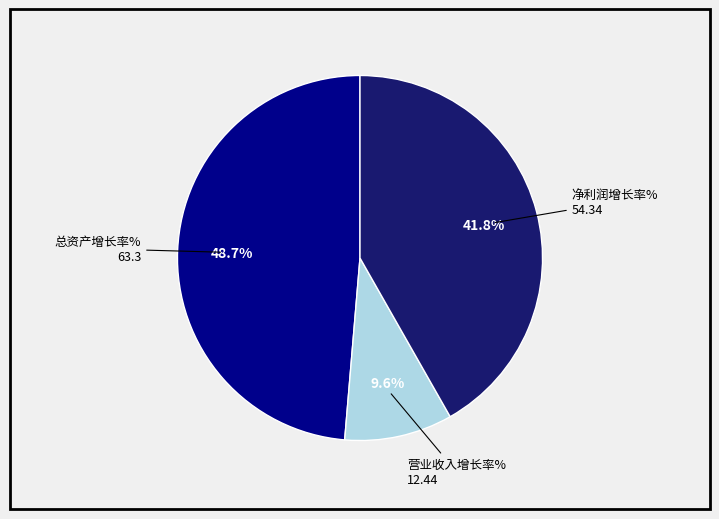

Does any single category account for the majority?

No